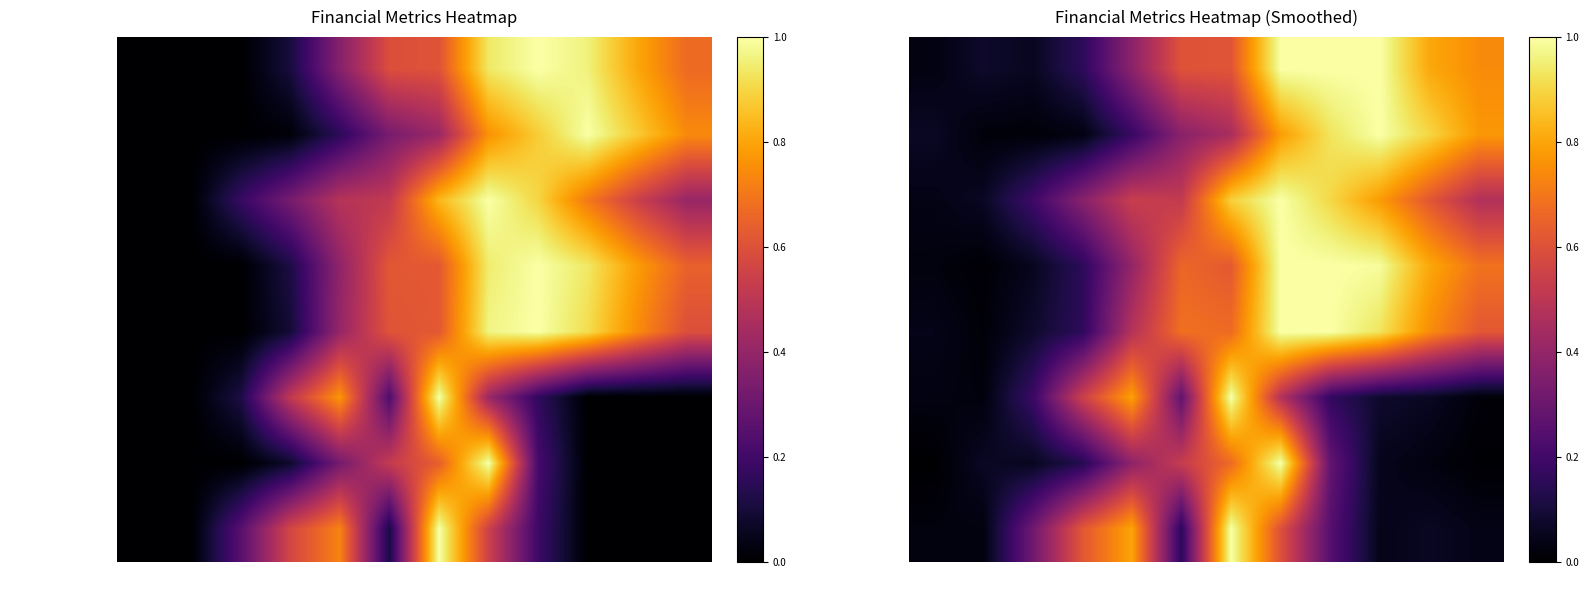

What is the total value across all series at Feb?

0.3